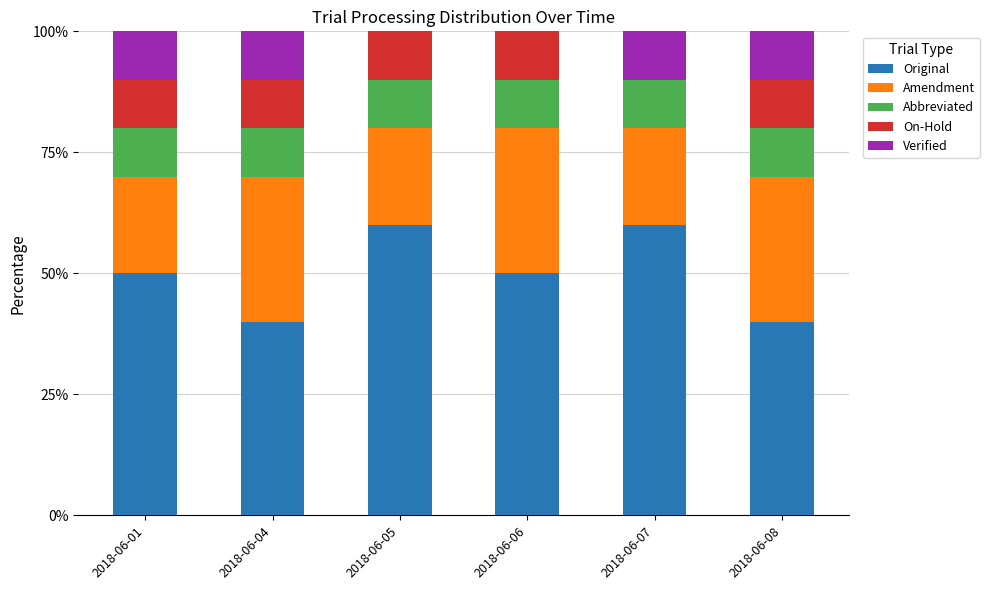

What is the total value across all series at 2018-06-07?

100